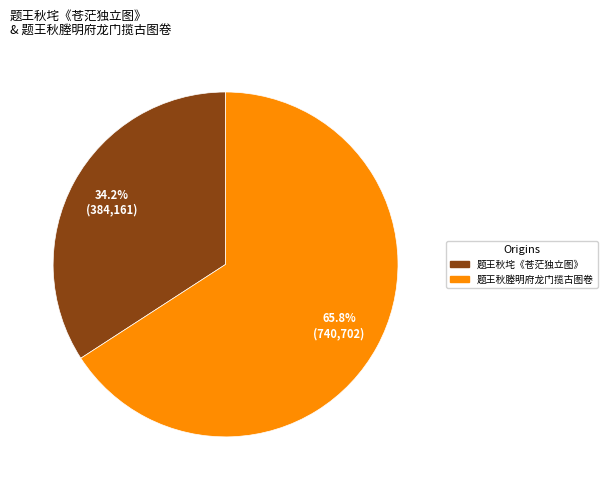

What is the ratio of the value at 题王秋塍明府龙门揽古图卷 to the value at 题王秋垞《苍茫独立图》?

1.9